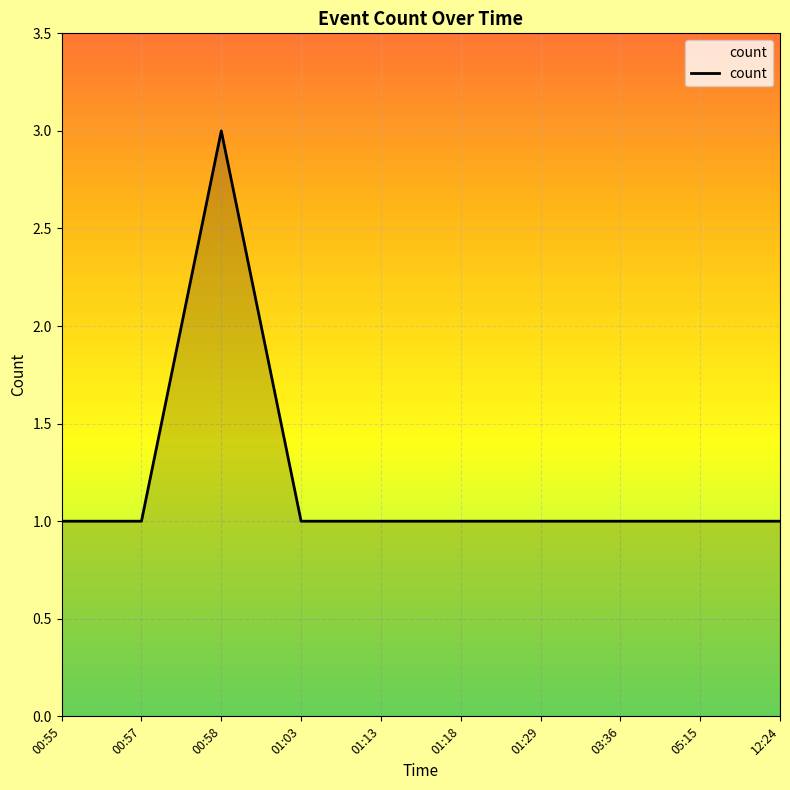

Where is the first local maximum?

00:58